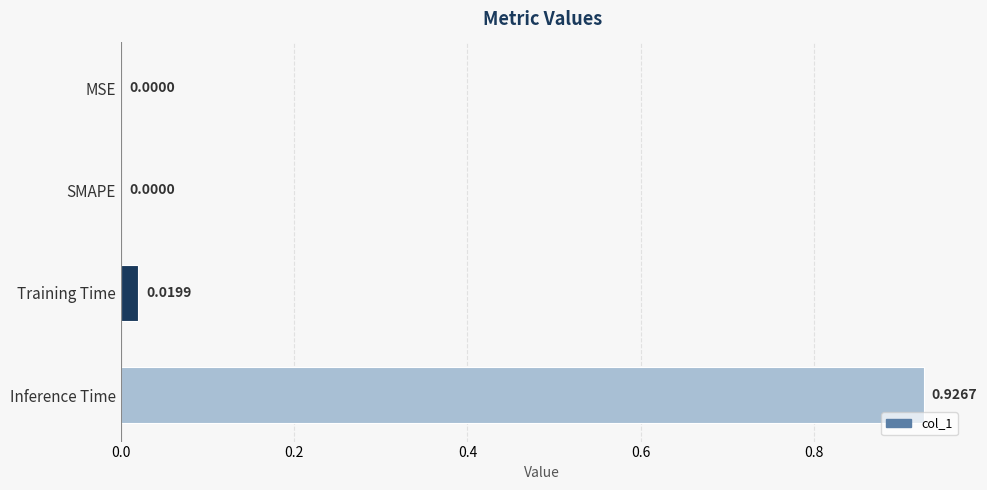

What is the change in value from SMAPE to Inference Time?

+0.9